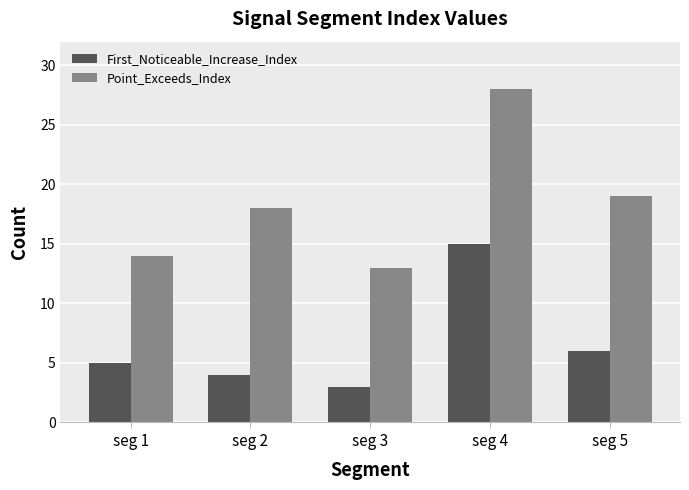

Which series has the largest total across all categories?

Point_Exceeds_Index